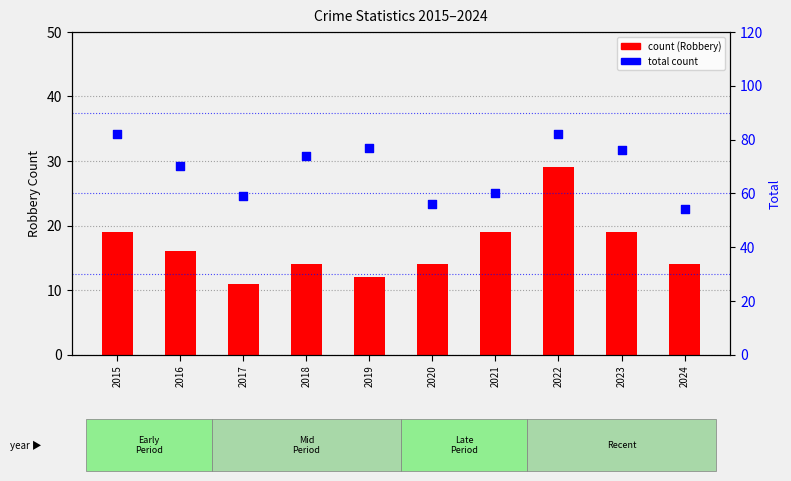

Which series contains the lowest Y value?

count